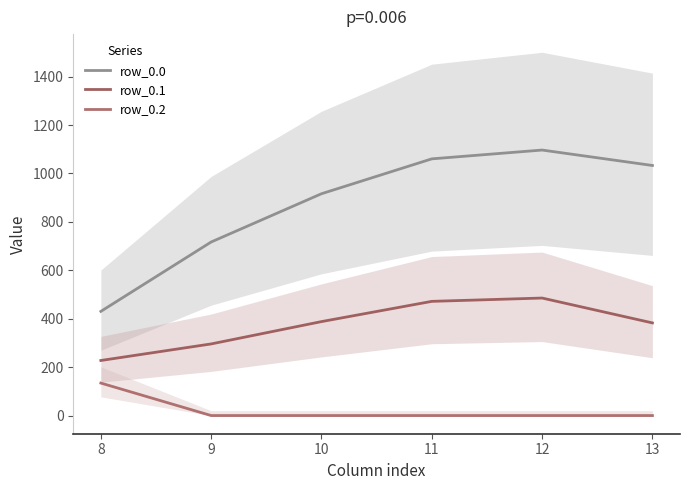

At which category does row_0.1 reach its first local peak?

12